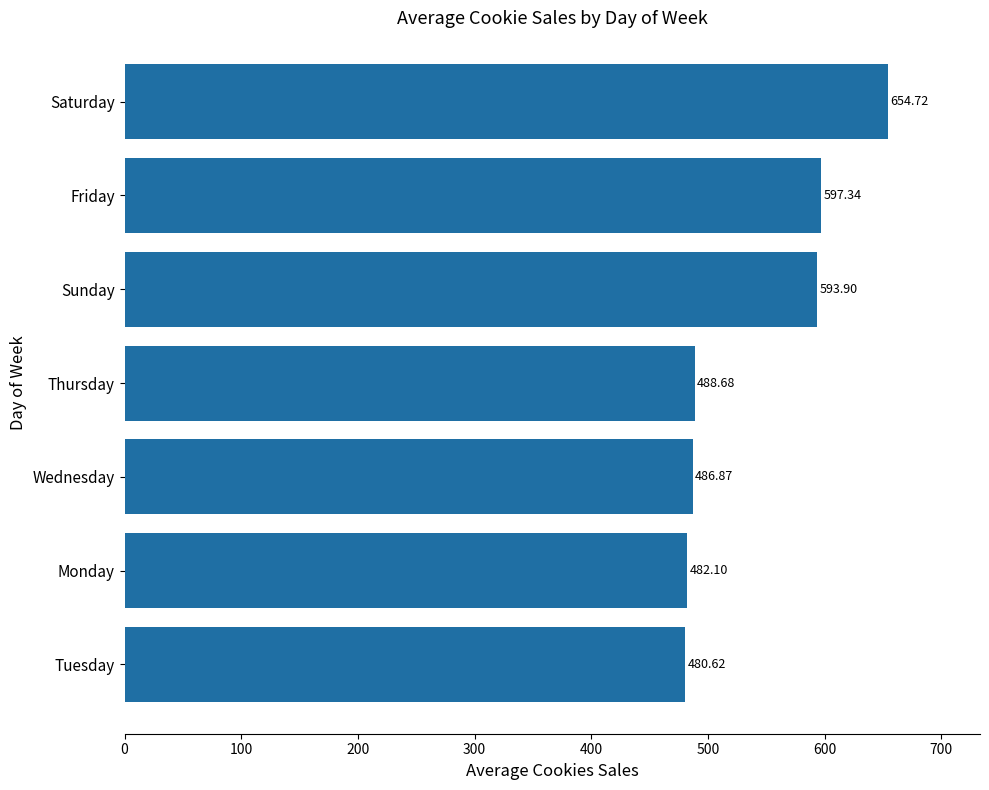

At which category does the chart reach its peak across all series?

Saturday